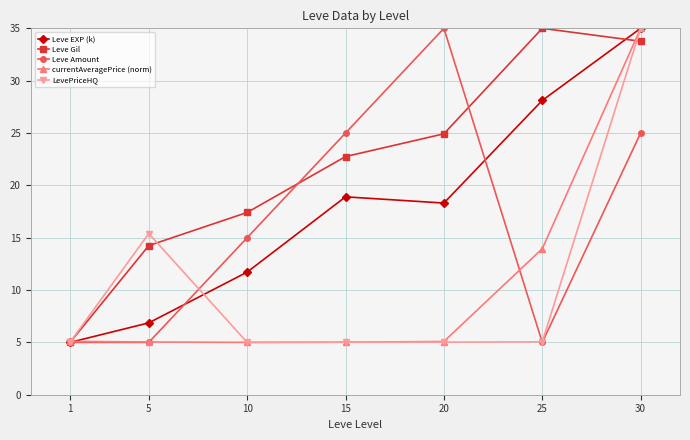

Which series changed the most between 5 and 20?

Leve Amount